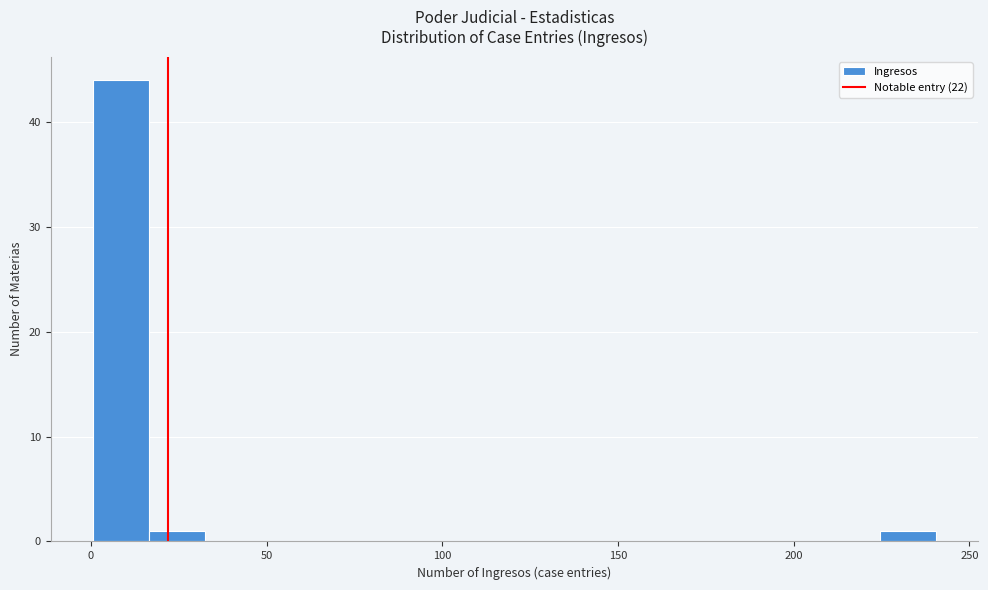

Read against the x-axis, roughly where is the centre of the tallest bar?

10